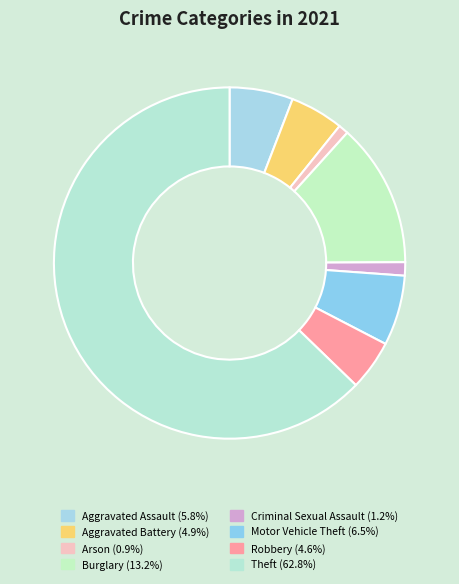

How many slices are in this pie chart?

8